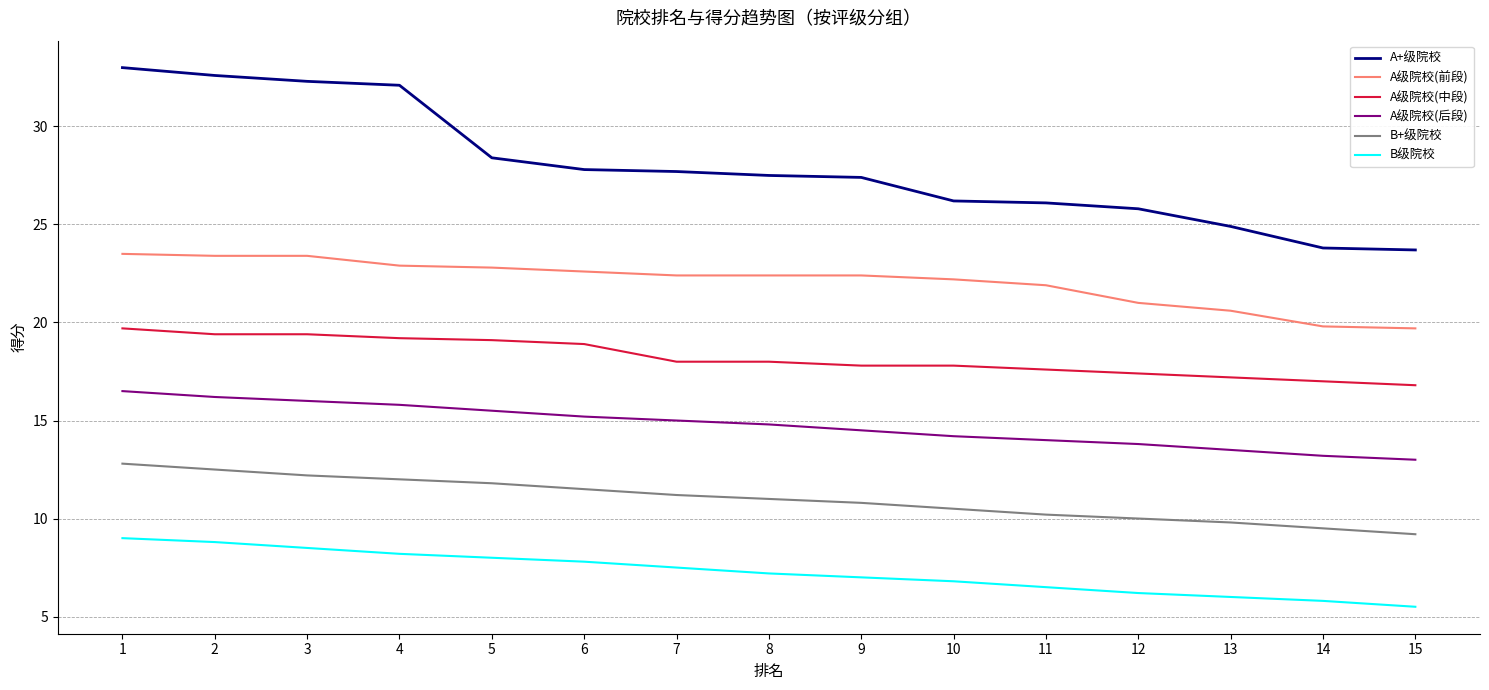

Which series has the largest range (max minus min)?

A+级院校